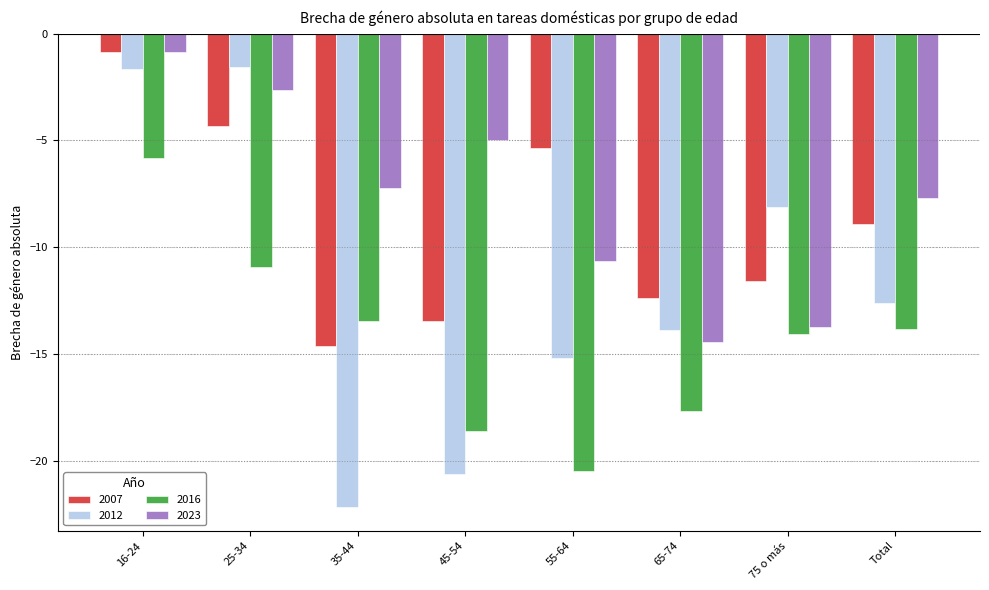

At 65-74, list the series in order from largest to smallest.

2007, 2012, 2023, 2016